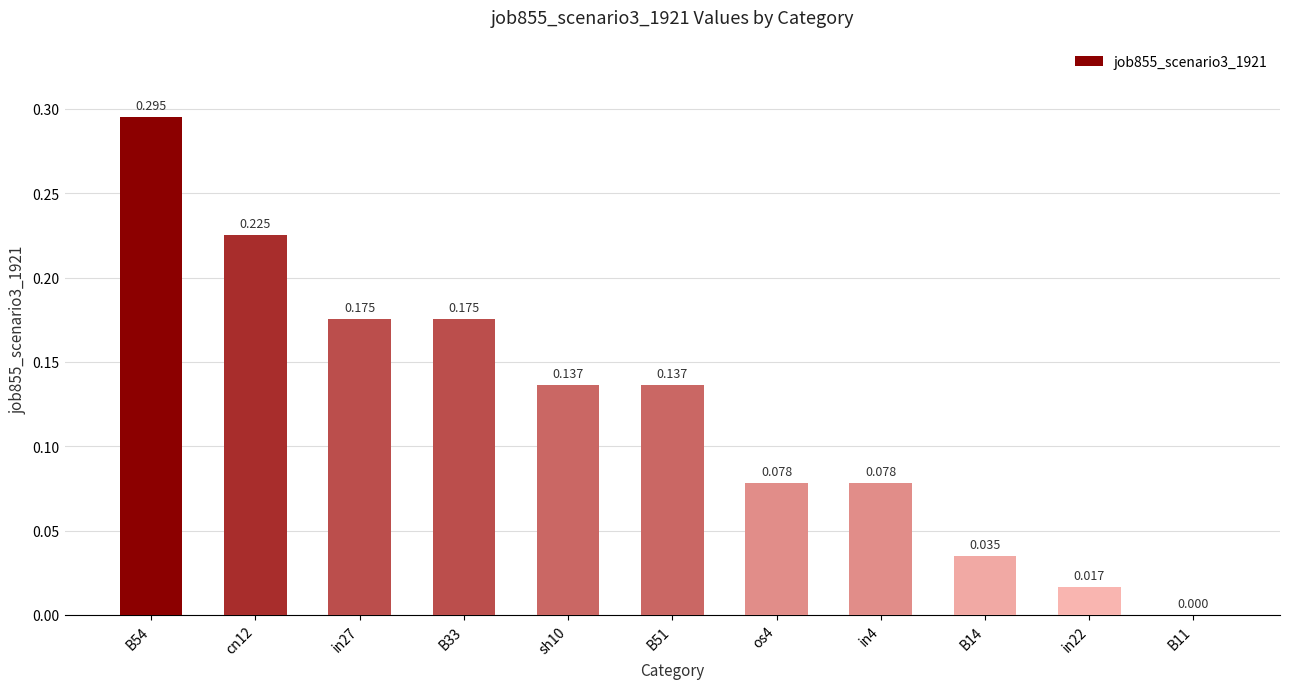

What is the difference between the maximum and second lowest values?

0.3